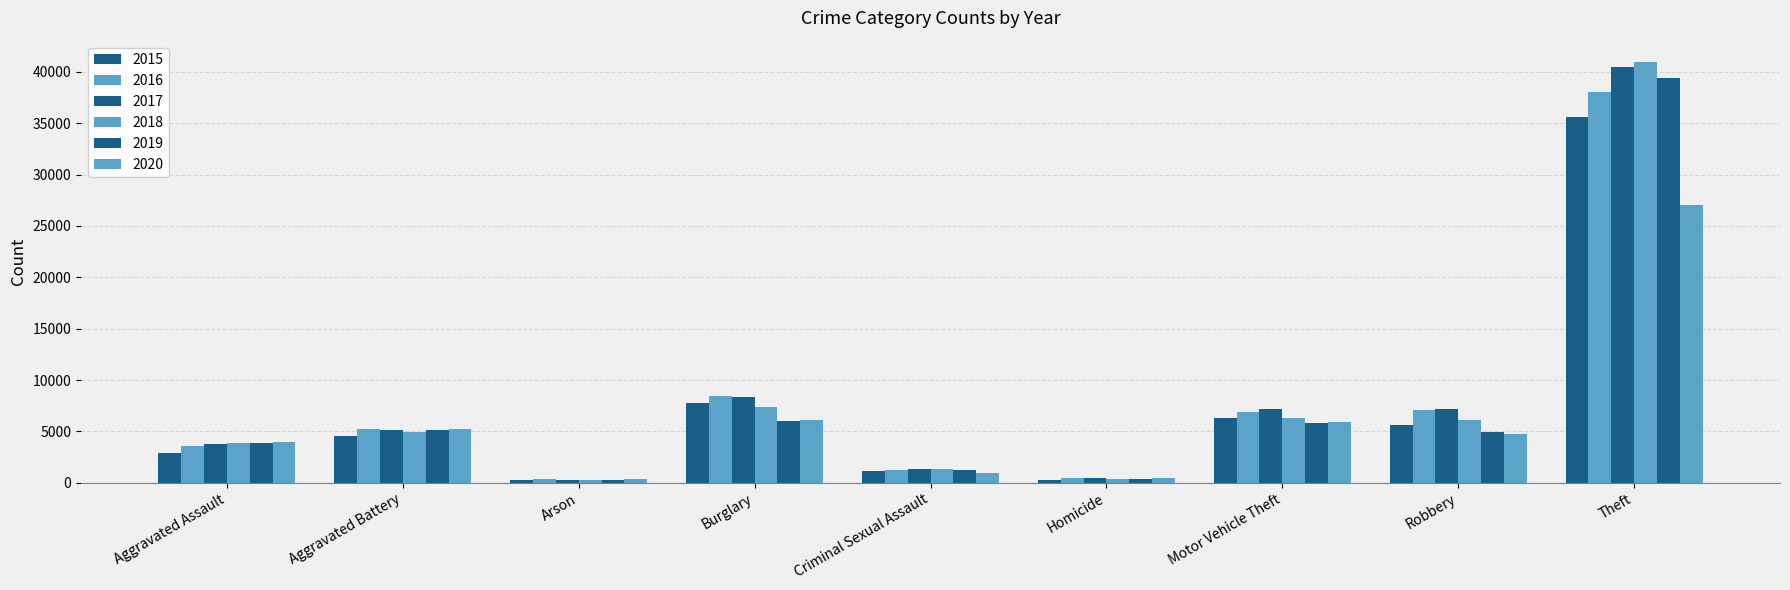

Is it true that 2017 equals 7179 at Motor Vehicle Theft?

True